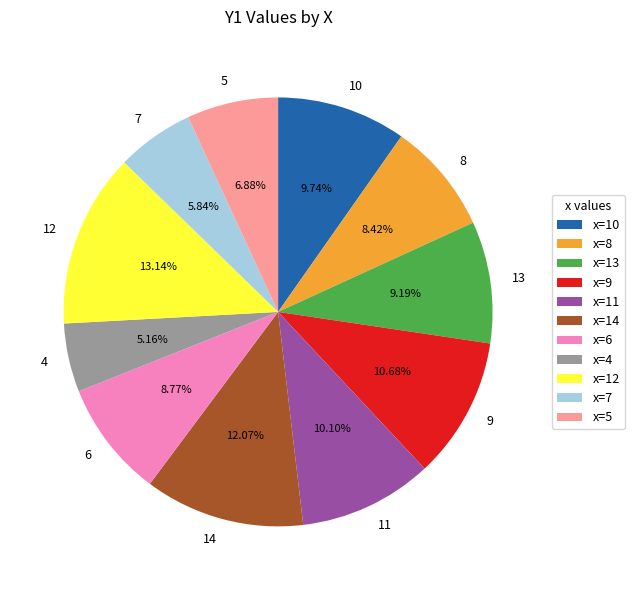

Which category has the smallest portion of the pie?

4